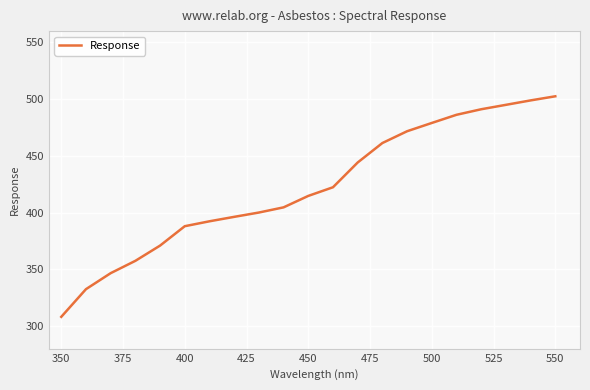

What is the difference between the maximum and minimum values?

194.5